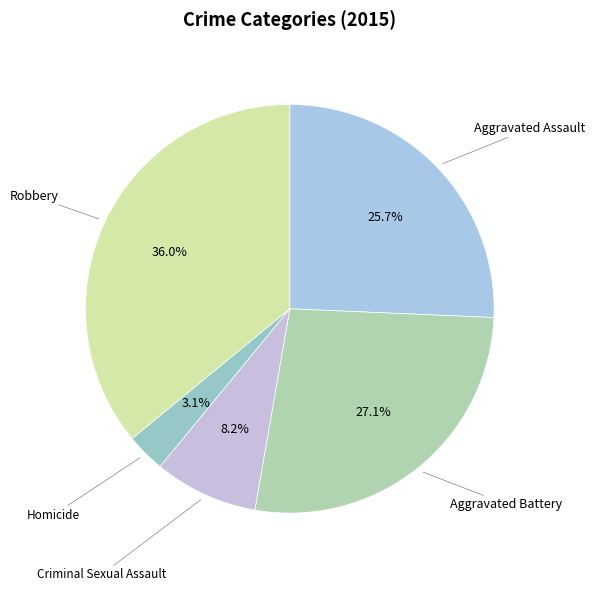

Which category has the biggest portion of the pie?

Robbery